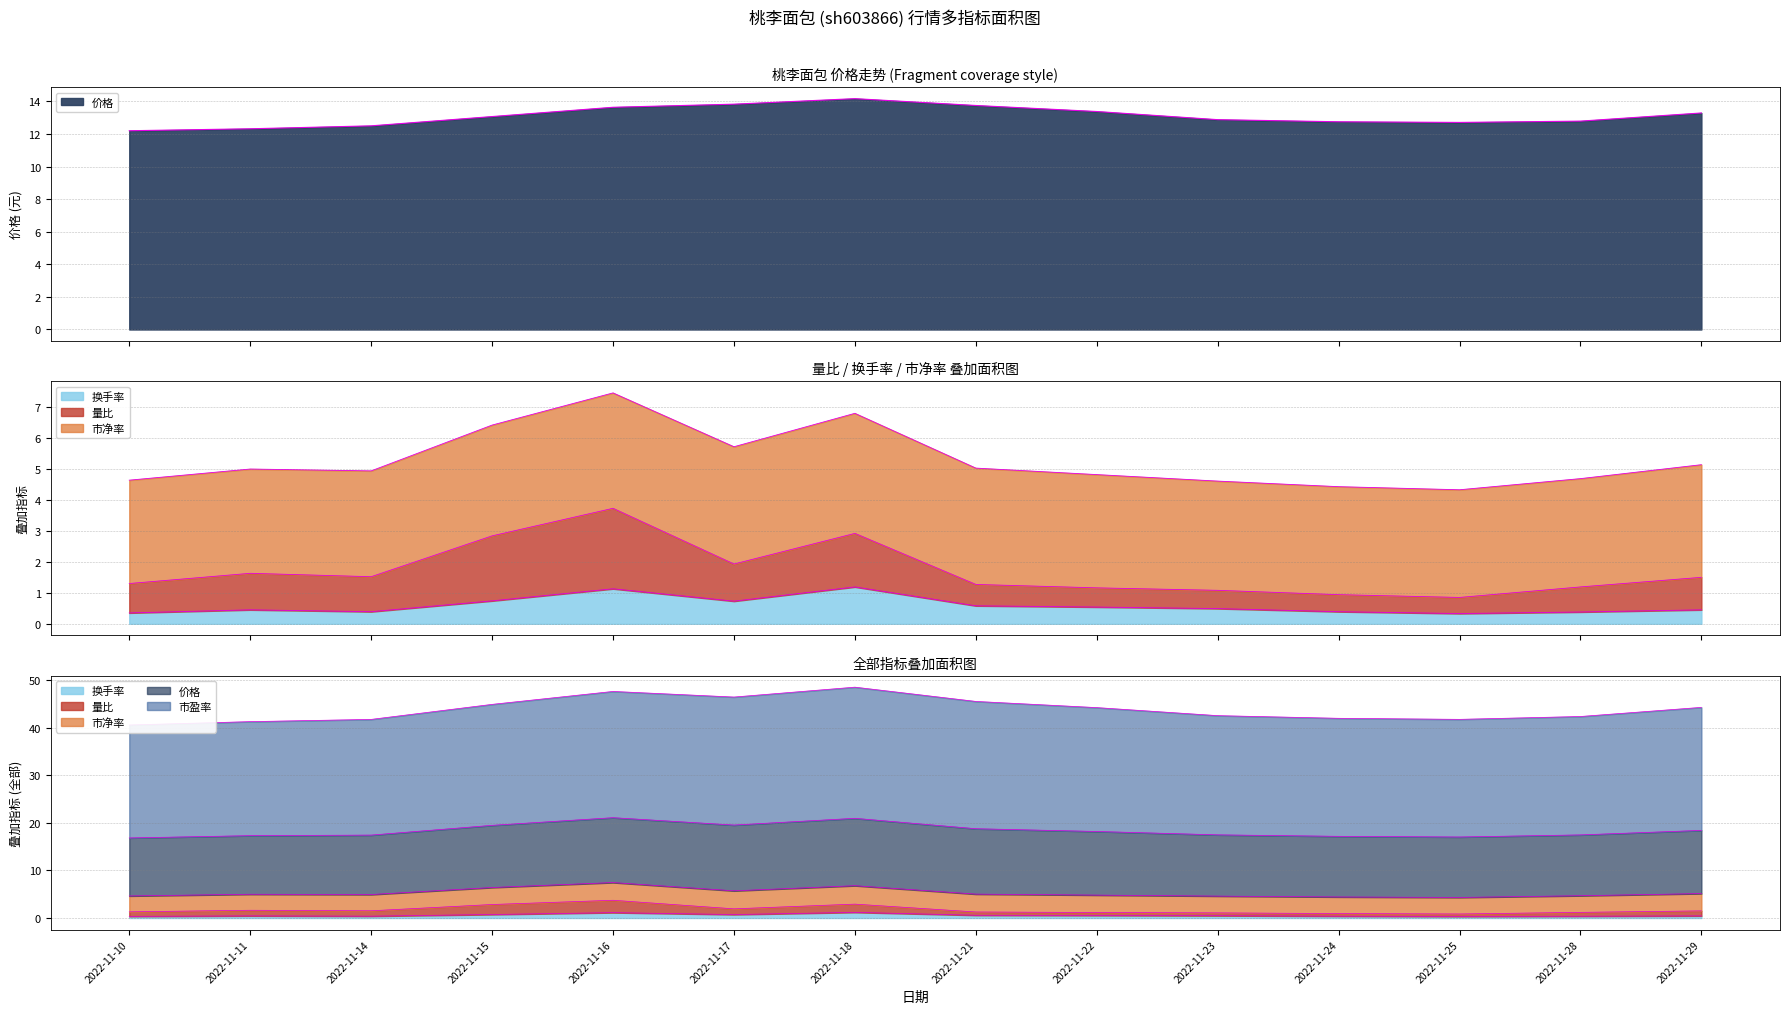

What is the average value of the 价格 series?

13.1